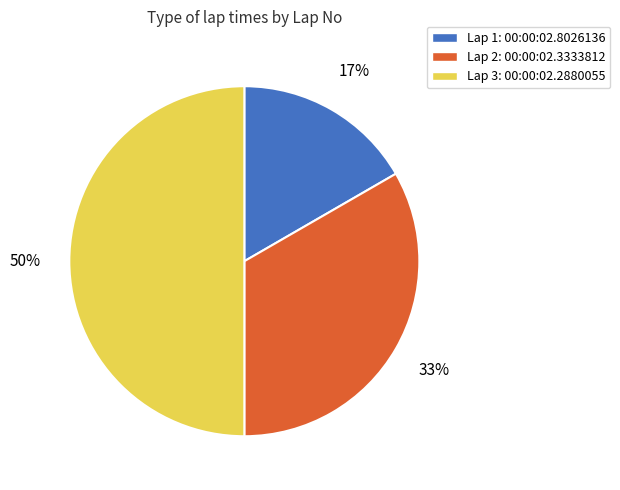

To the nearest percent, what is the difference between the largest and smallest slice percentages?

33%